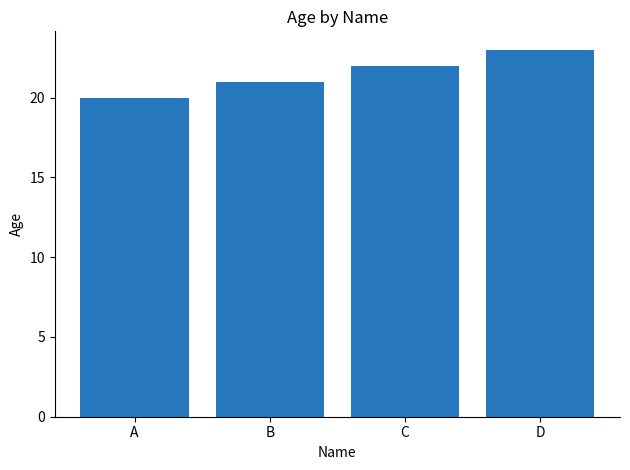

Does the chart contain any negative values?

No